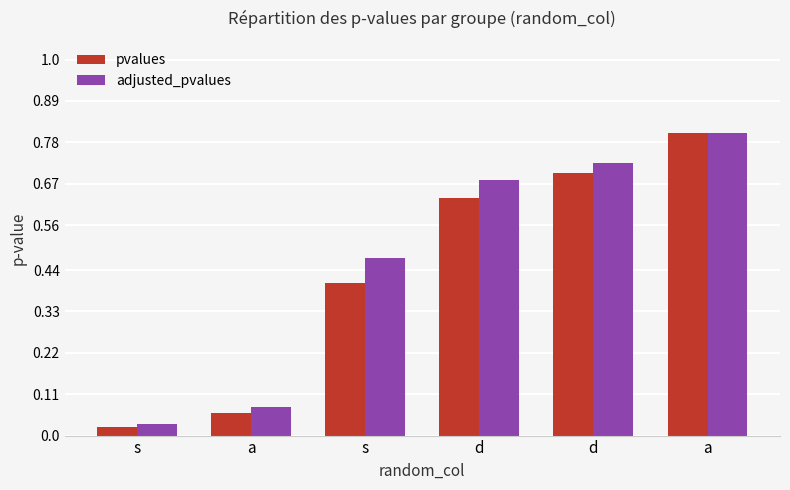

Between s and a, which series saw the biggest shift?

adjusted_pvalues